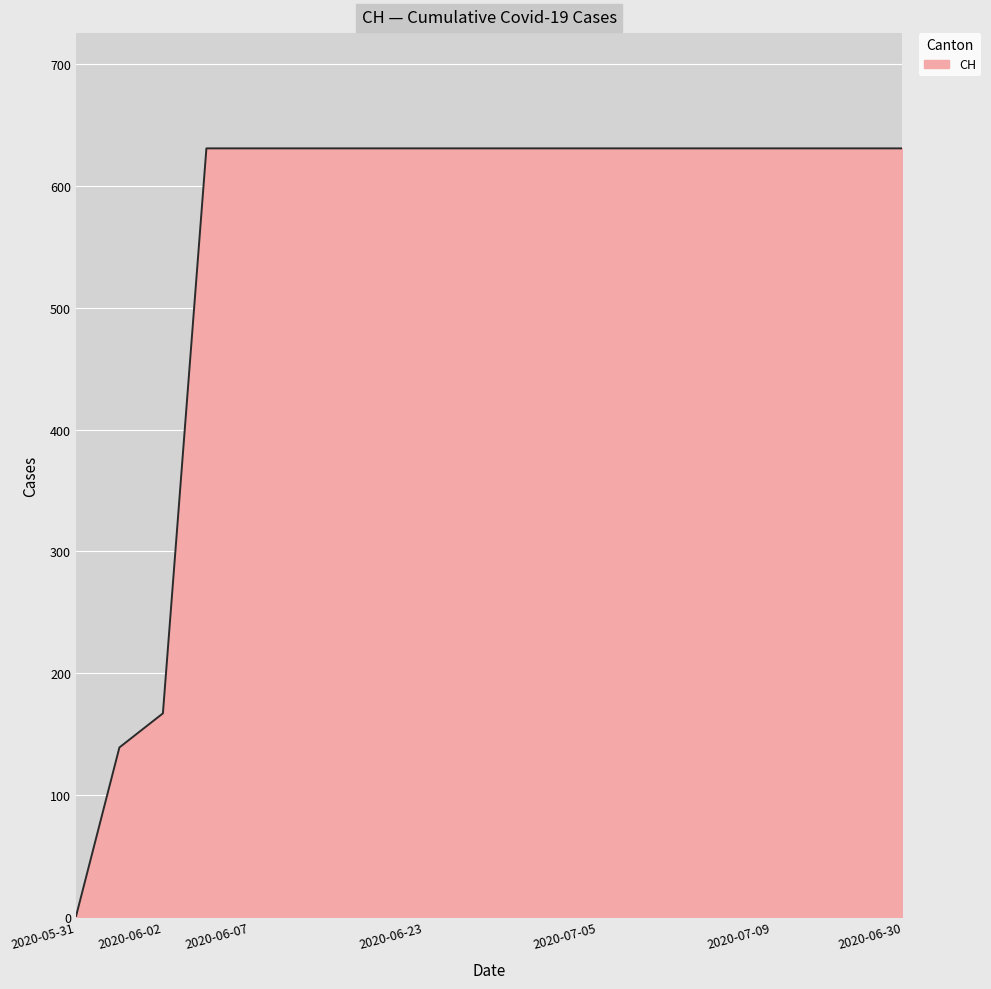

Count the number of data series in this chart.

1